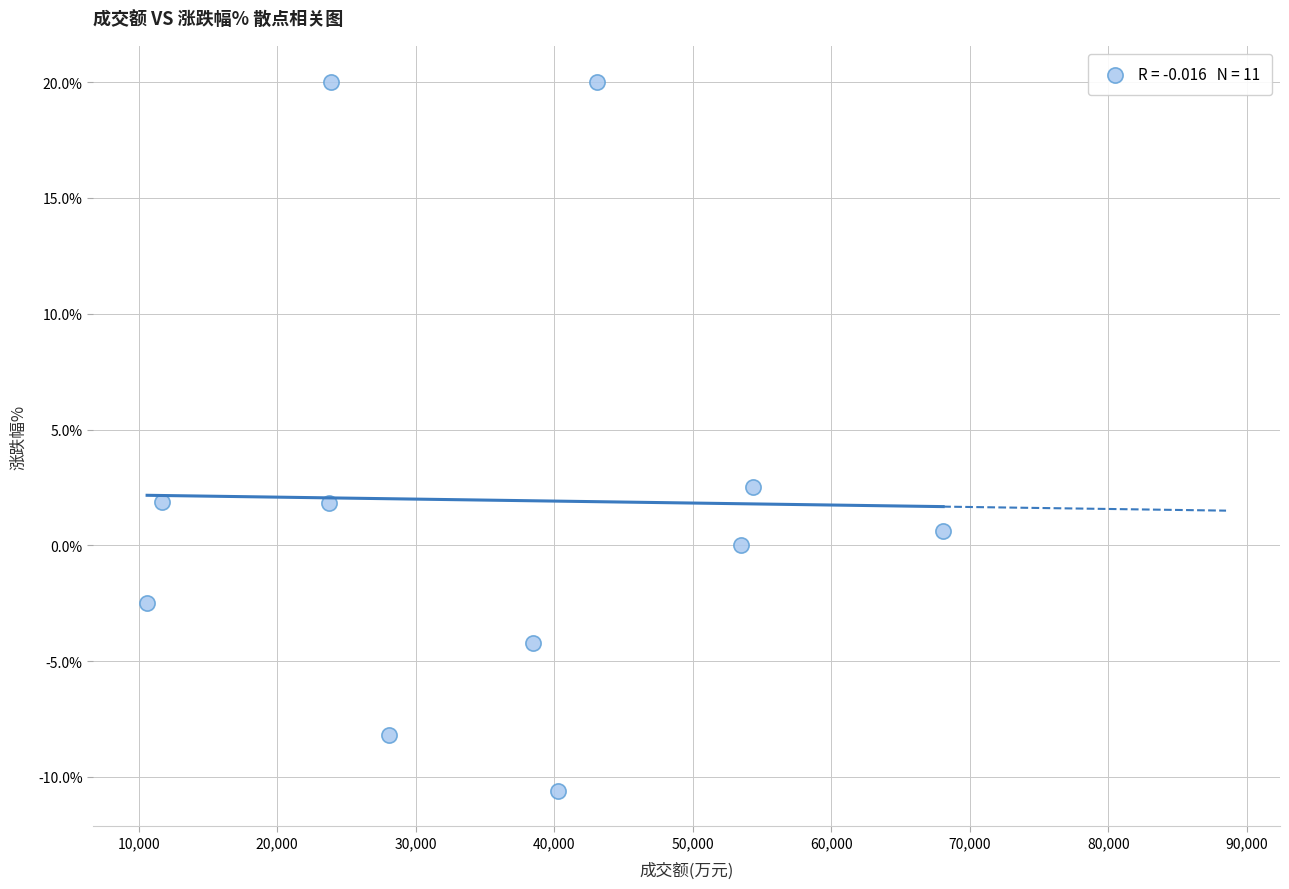

What is the average Y value?

1.9